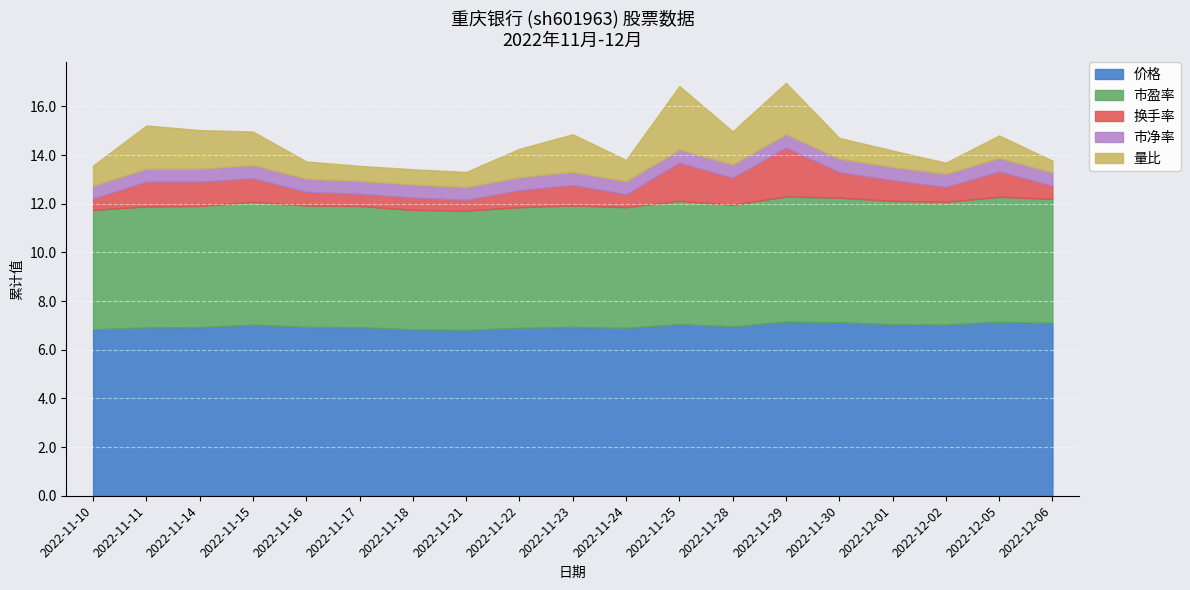

Rank the series at 2022-11-28 from lowest to highest value.

市净率, 换手率, 量比, 市盈率, 价格